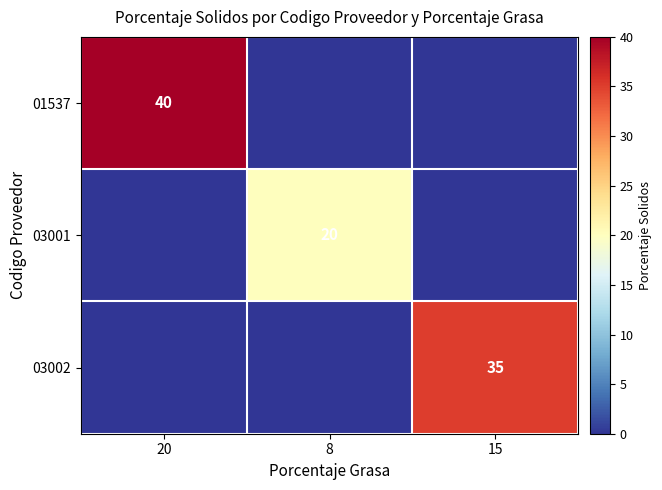

True or false: 03002 has a value of 10 at 15.

False